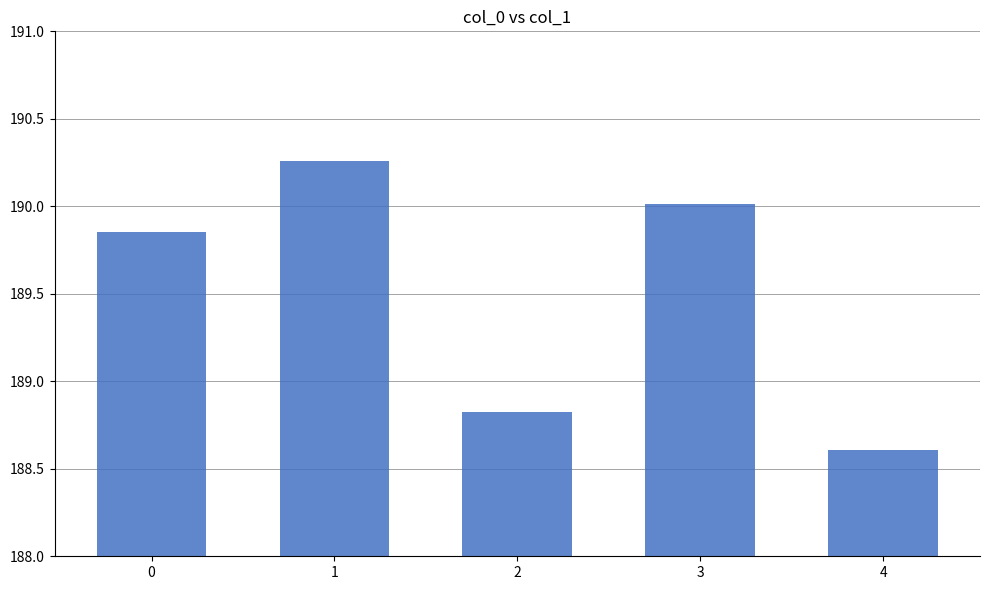

What is the value of the 3rd bar from the left?

188.8